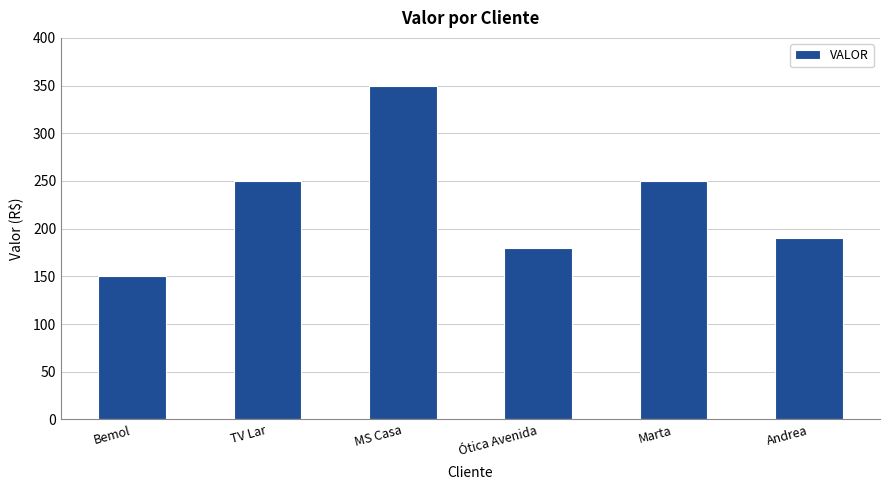

True or false: the data shows 150 at Bemol.

True